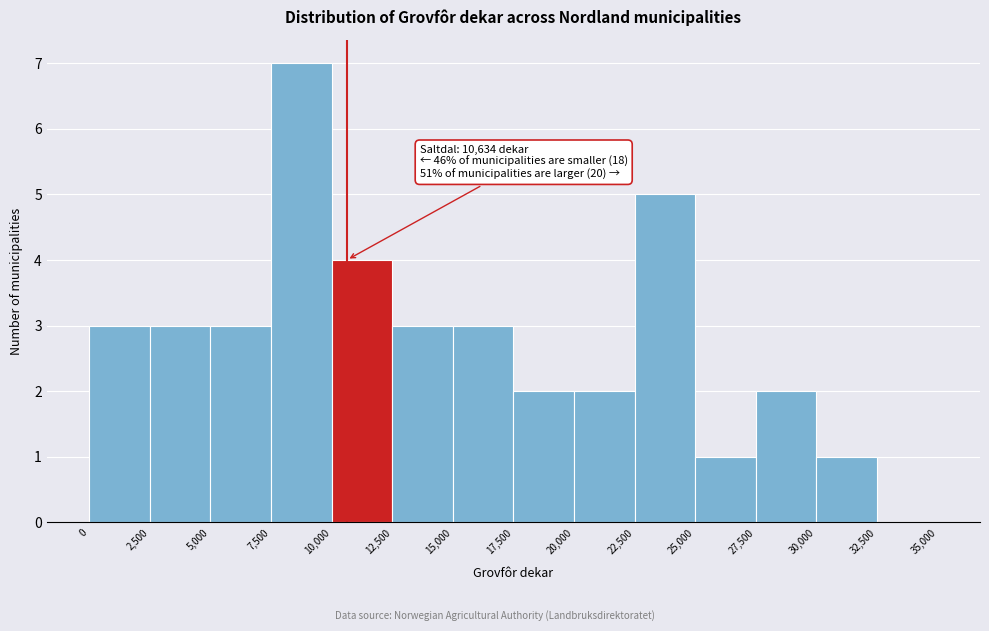

Over which range of the x-axis is the bar tallest?

7,500 to 10,000